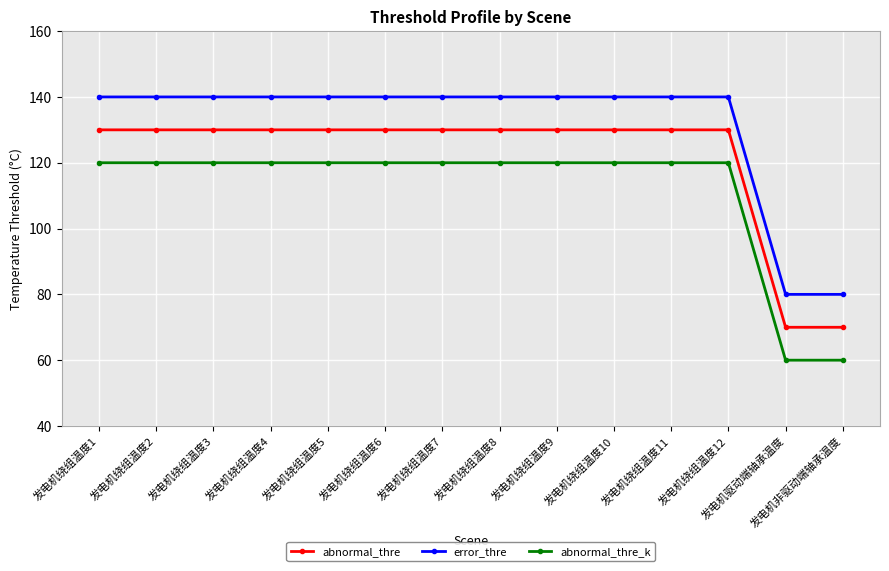

What is the difference between the highest and lowest values at 发电机绕组温度5?

20